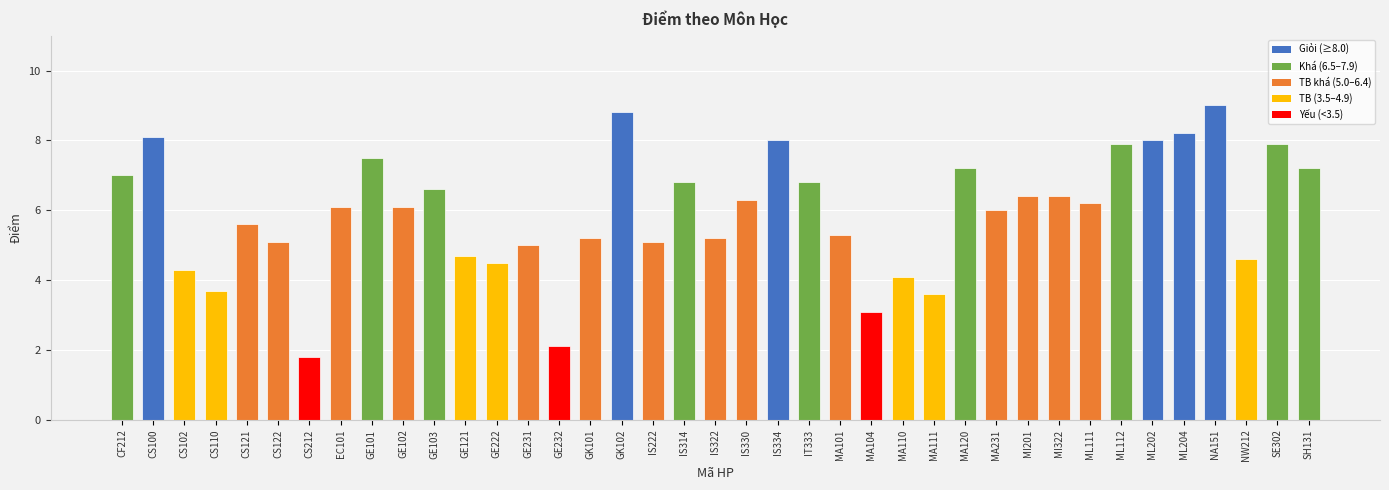

Reading left to right, extract all data points from this chart.

7.0	8.1	4.3	3.7	5.6	5.1	1.8	6.1	7.5	6.1	6.6	4.7	4.5	5.0	2.1	5.2	8.8	5.1	6.8	5.2	6.3	8.0	6.8	5.3	3.1	4.1	3.6	7.2	6.0	6.4	6.4	6.2	7.9	8.0	8.2	9.0	4.6	7.9	7.2